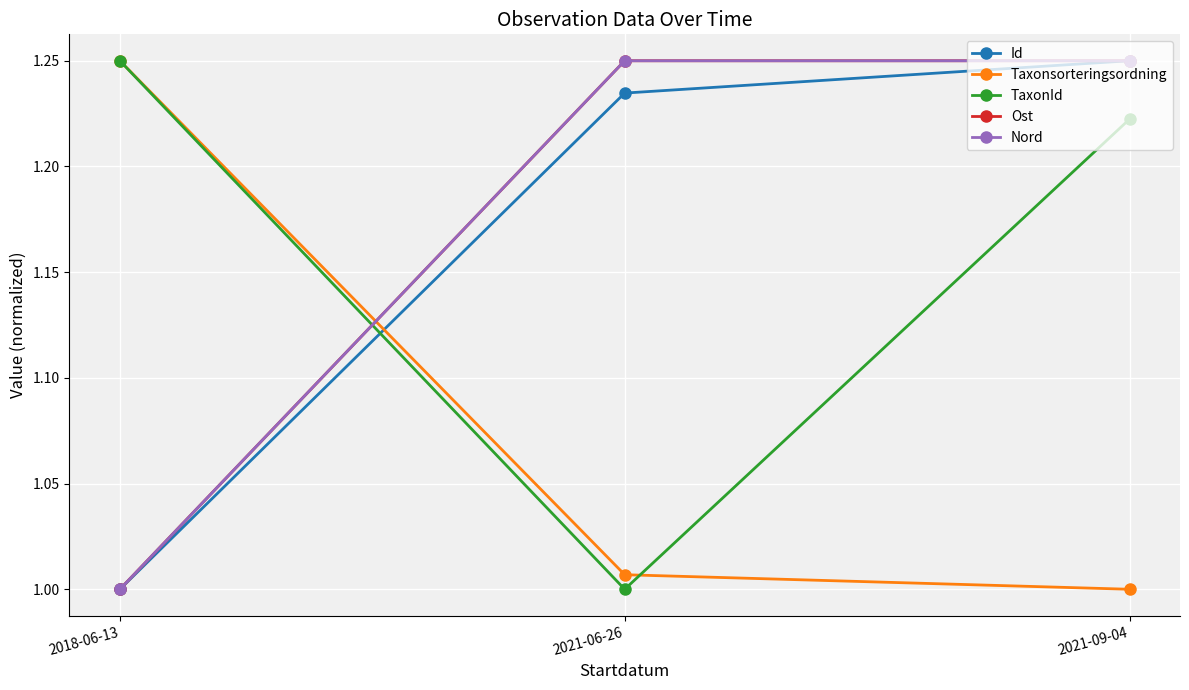

Which series has the largest range (max minus min)?

Id